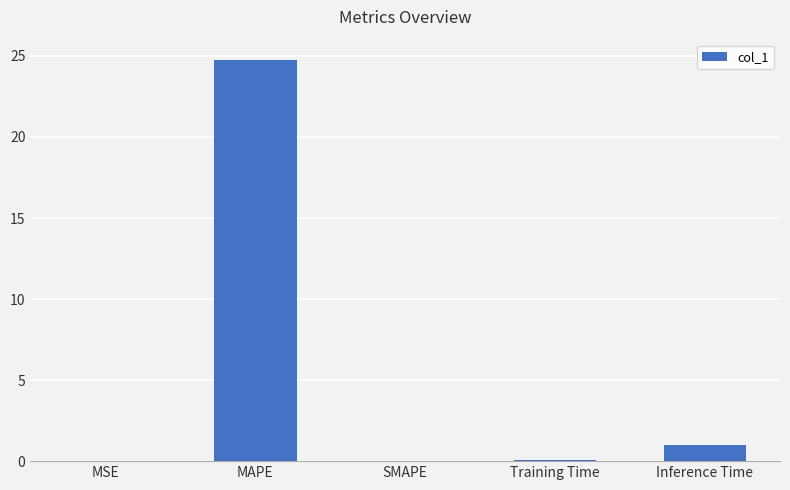

Between MSE and MAPE, which is larger?

MAPE